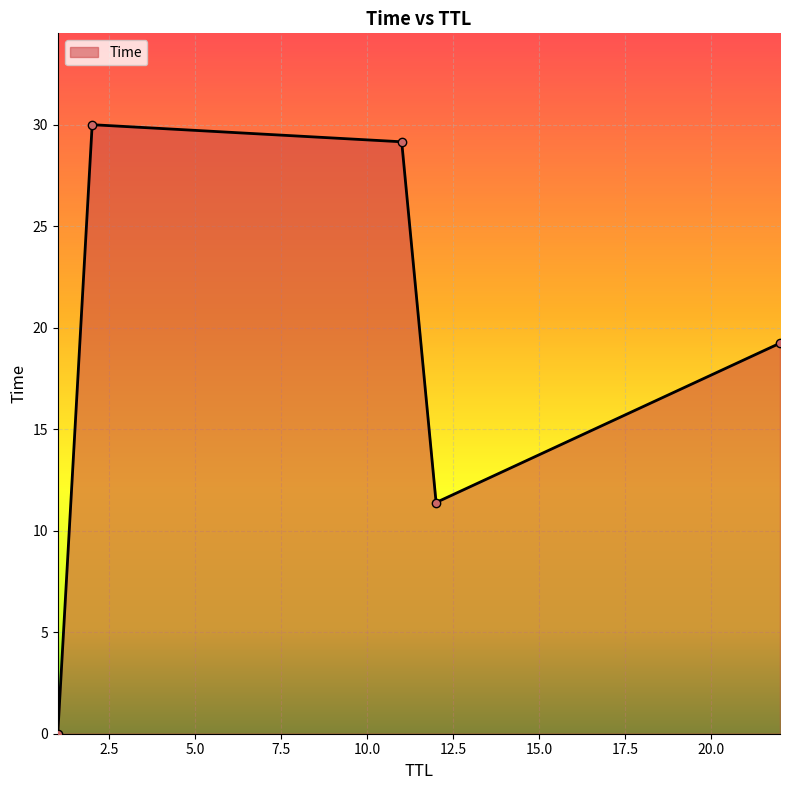

What is the maximum value shown in the chart?

30.0